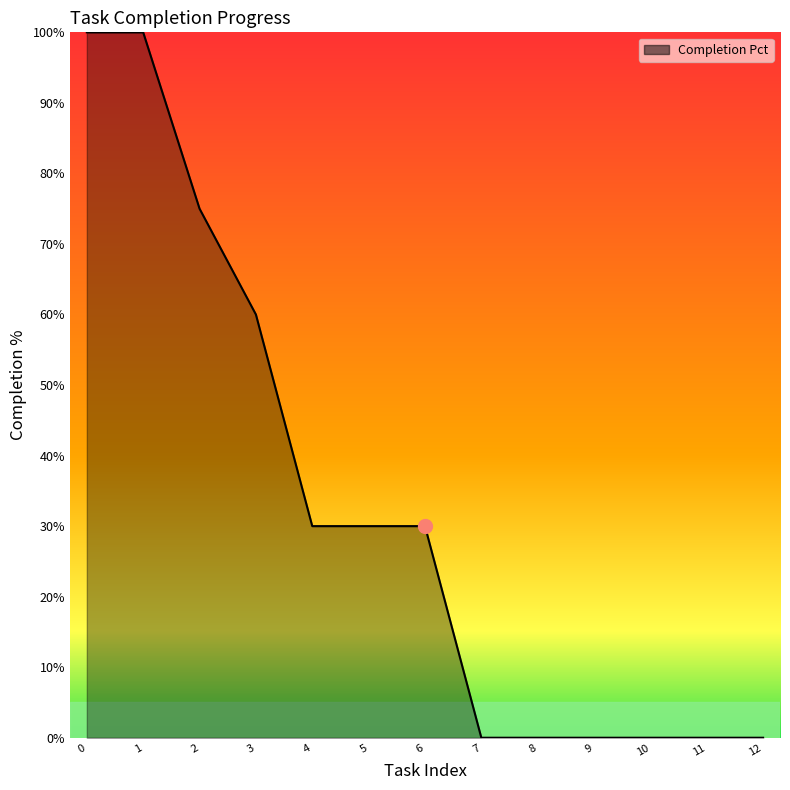

At which label is the value closest to 50?

3